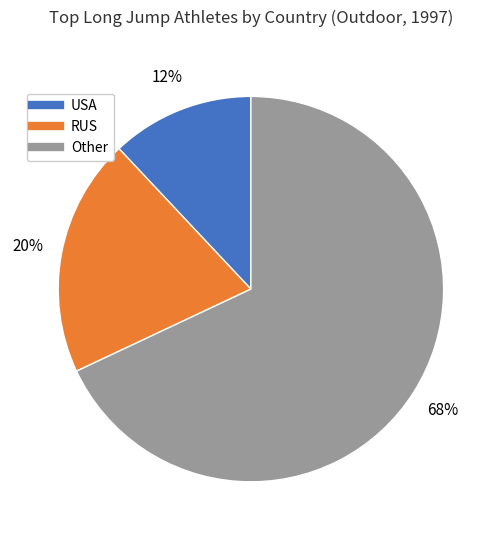

To the nearest percent, what is the difference between the largest and smallest slice percentages?

56%